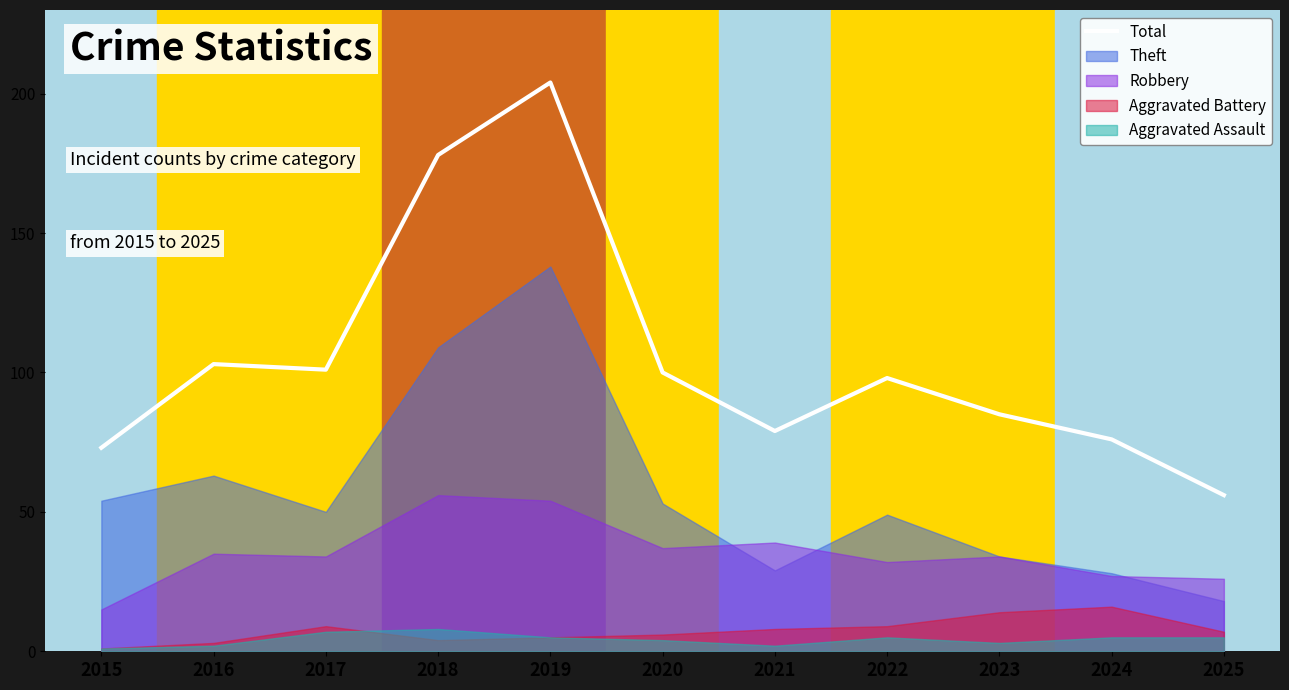

What is the ratio of the value at 2020 to the value at 2024?

1.3